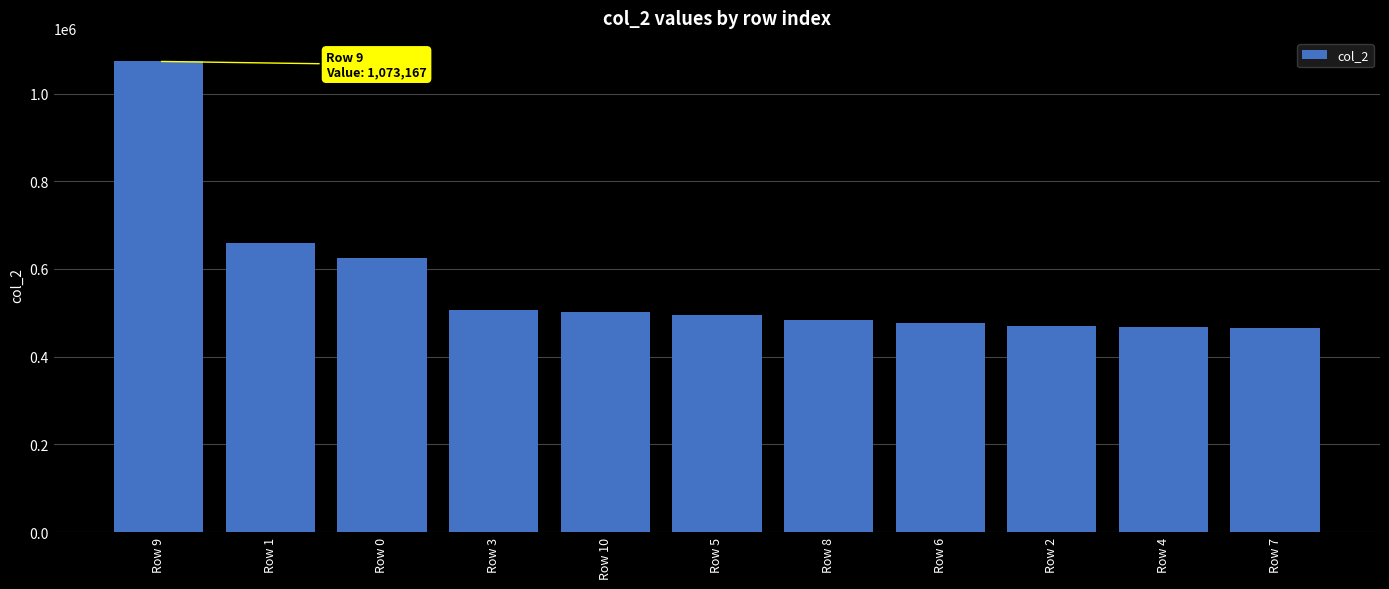

Which label corresponds to the largest value in the chart?

Row 9